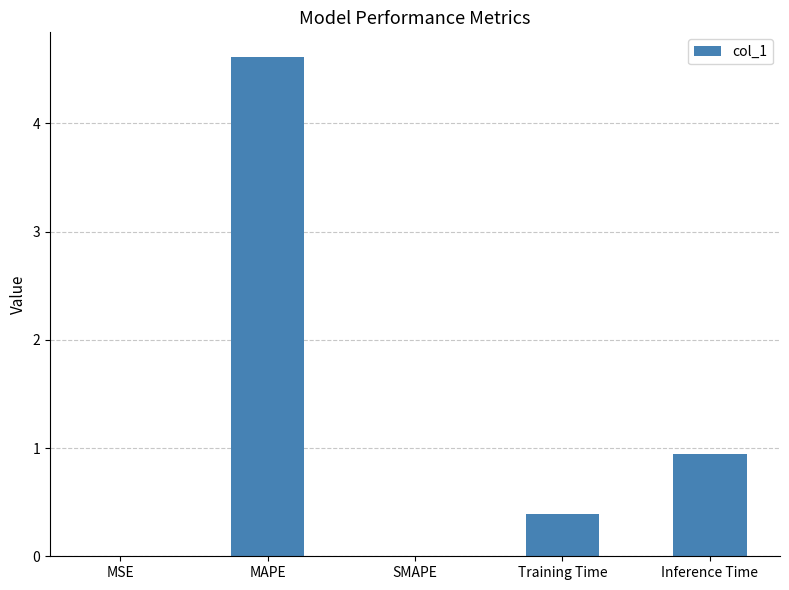

Which has a higher value, MAPE or Training Time?

MAPE